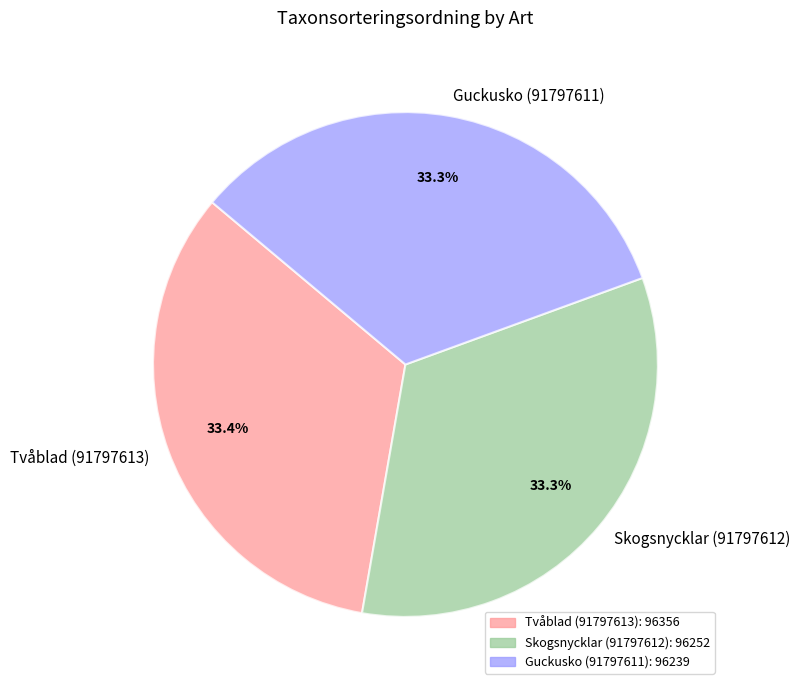

Count the number of slices in the pie.

3